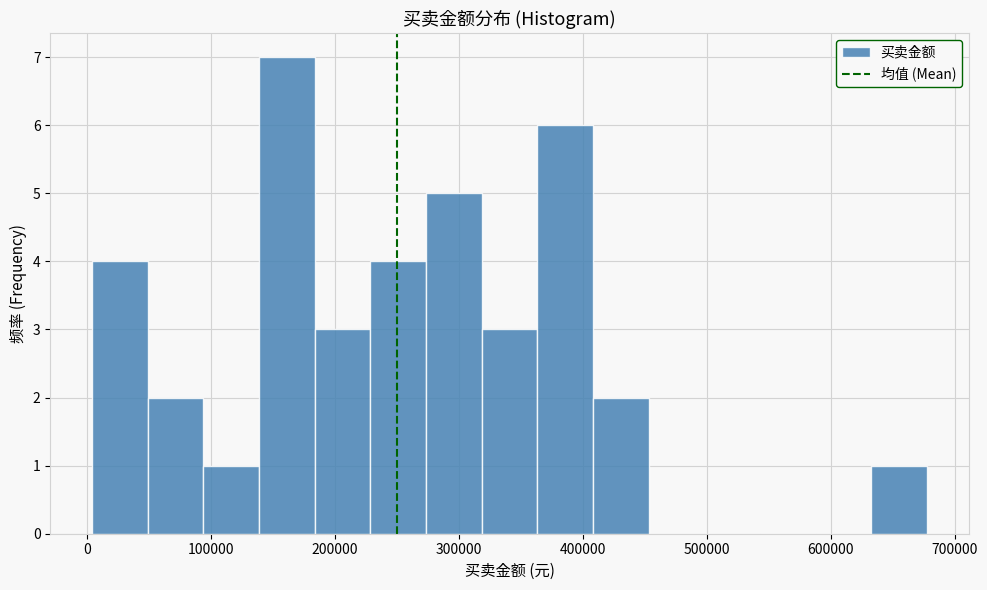

What is the height of the bar covering 50000 to 90000 on the x-axis? Neither the bar edges nor the heights are printed on the chart, so give them approximately, as read against the axes.

2